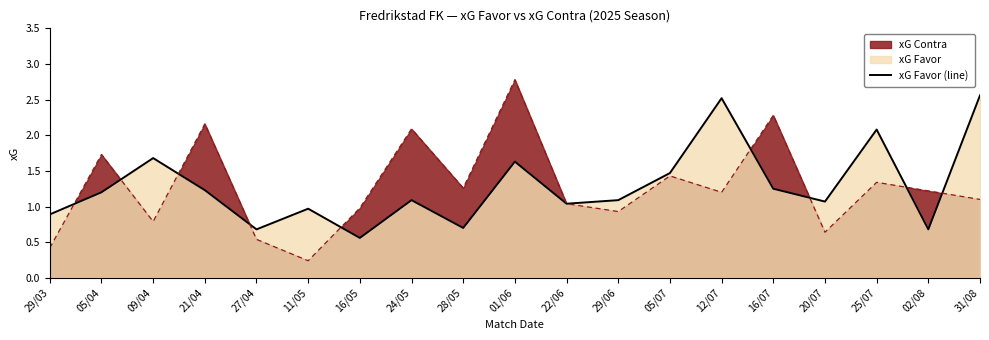

List the labels in order of value, smallest first.

16/05, 27/04, 02/08, 28/05, 29/03, 11/05, 22/06, 20/07, 24/05, 29/06, 05/04, 21/04, 16/07, 05/07, 01/06, 09/04, 25/07, 12/07, 31/08